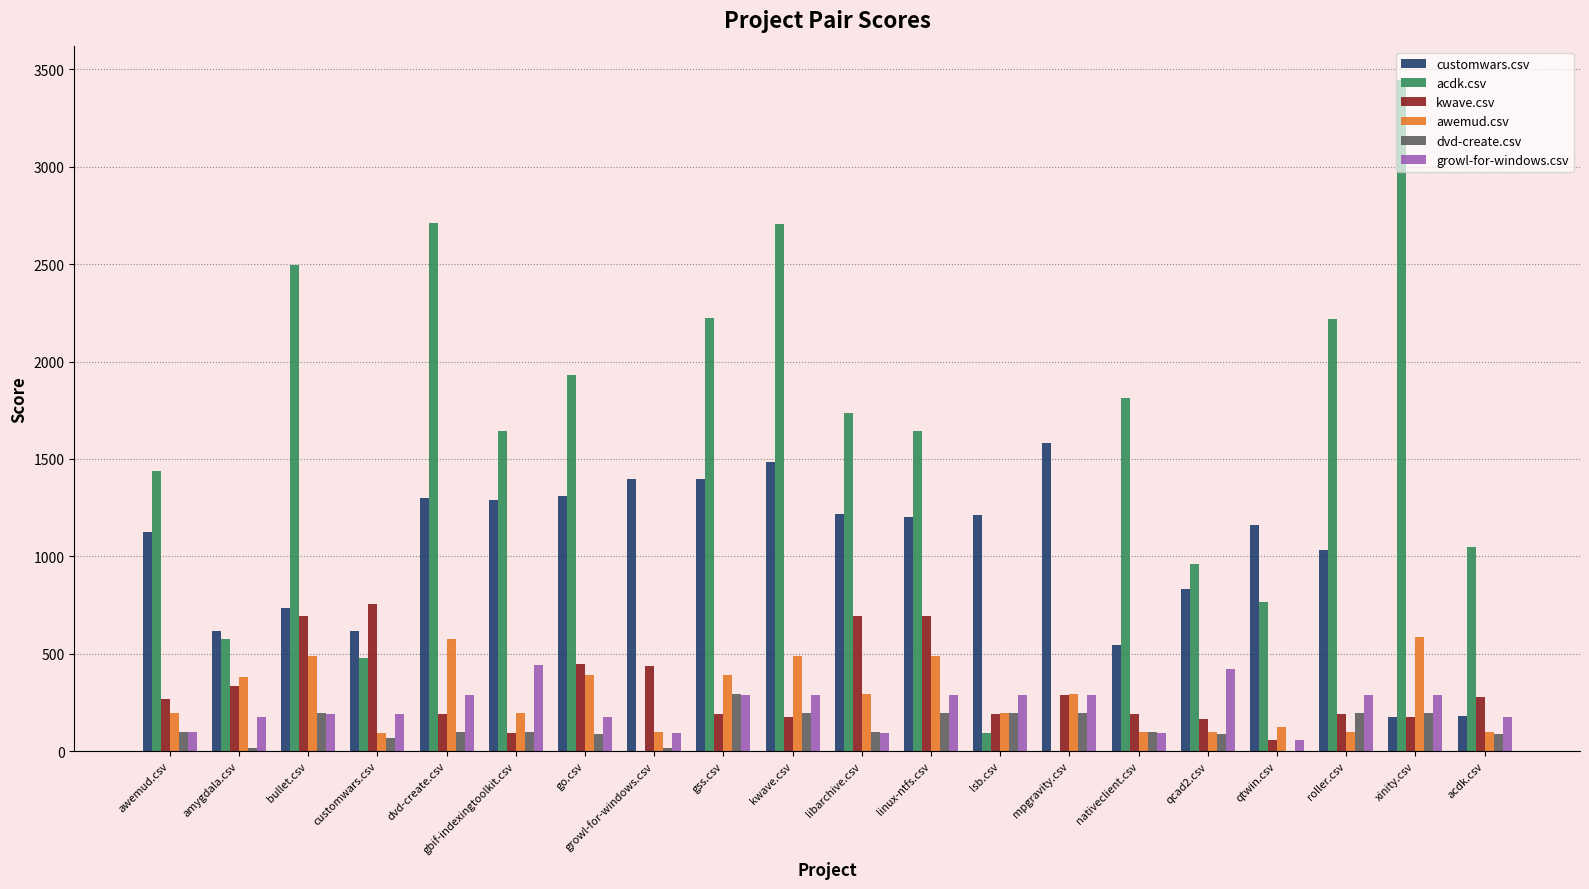

Which series has the largest total across all categories?

acdk.csv